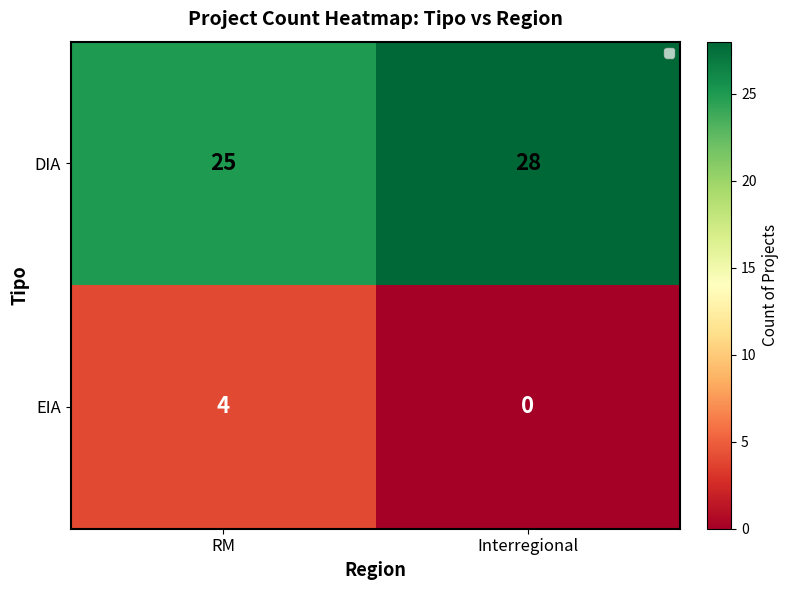

What is the difference between the maximum and minimum values in the DIA series?

3